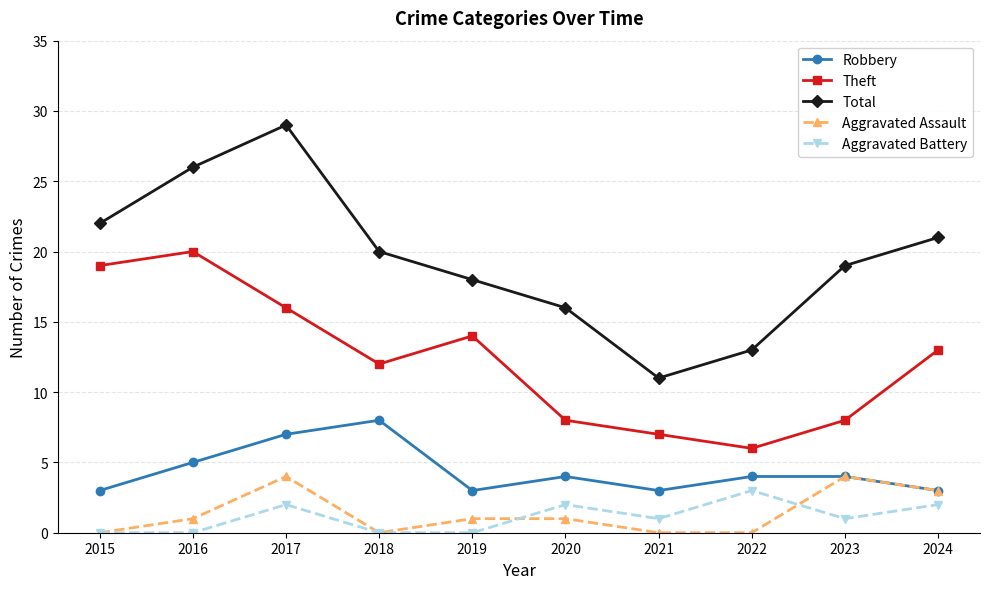

What is the difference between the highest and lowest values at 2023?

18